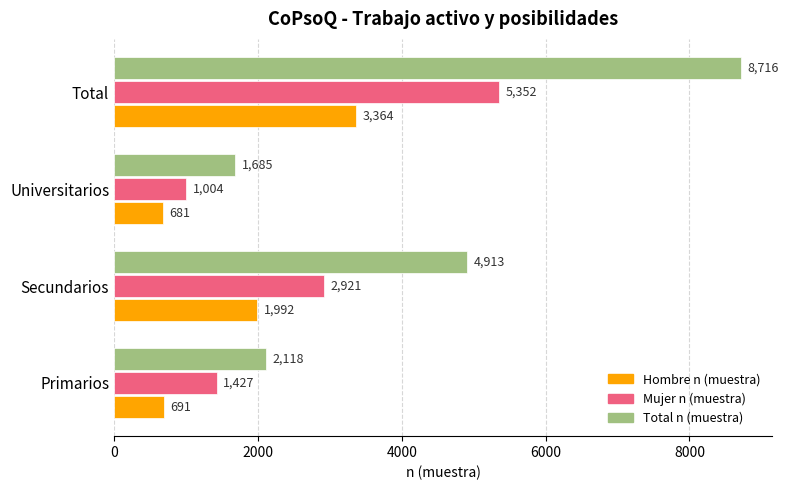

At which category is the sum across all series the highest?

Total